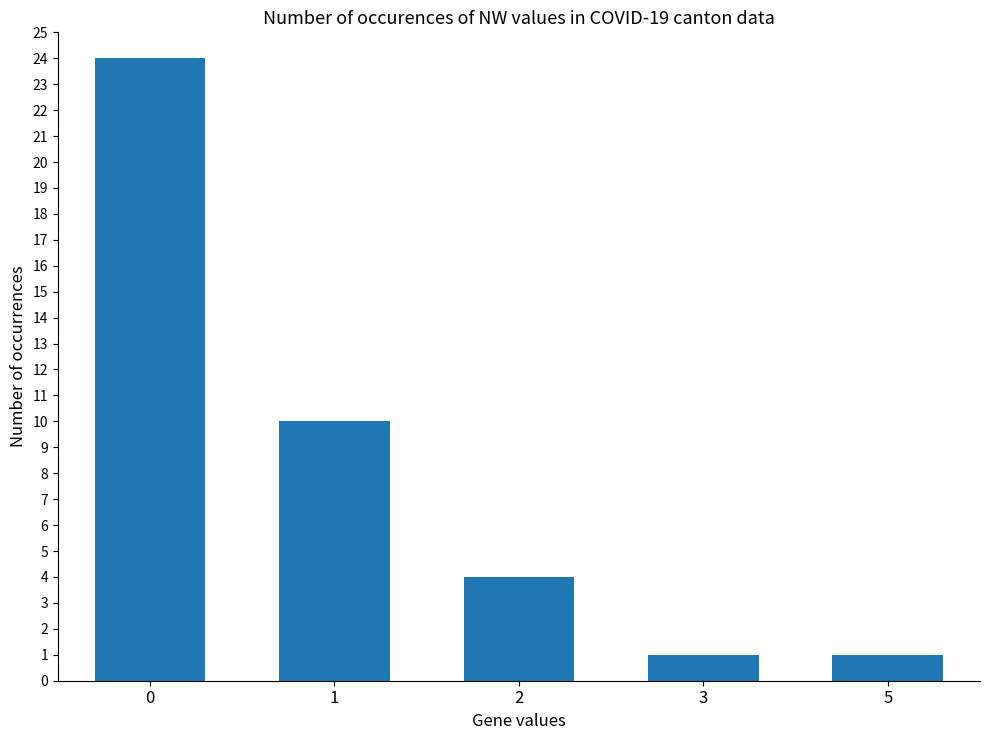

What is the approximate value at 1, to the nearest 10?

10